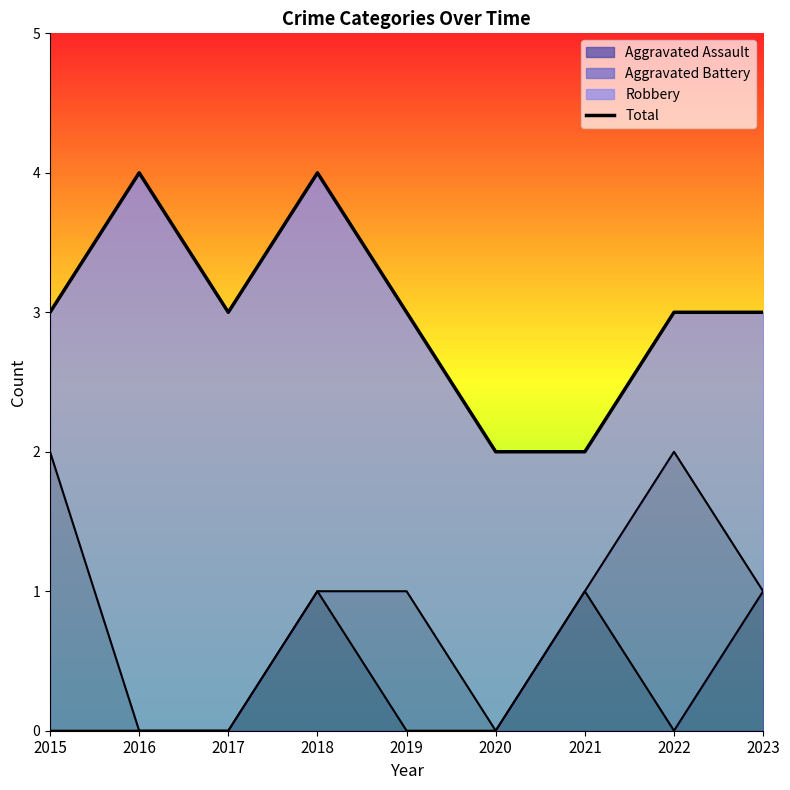

Reading left to right, extract all data points from this chart.

3	4	3	4	3	2	2	3	3